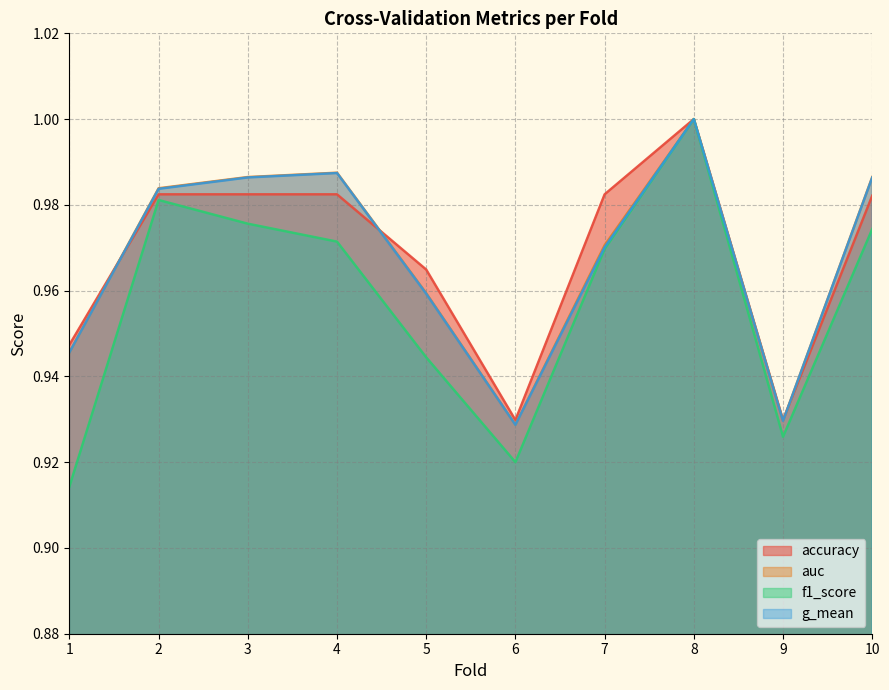

Is it true that f1_score equals 1.0 at 10?

True